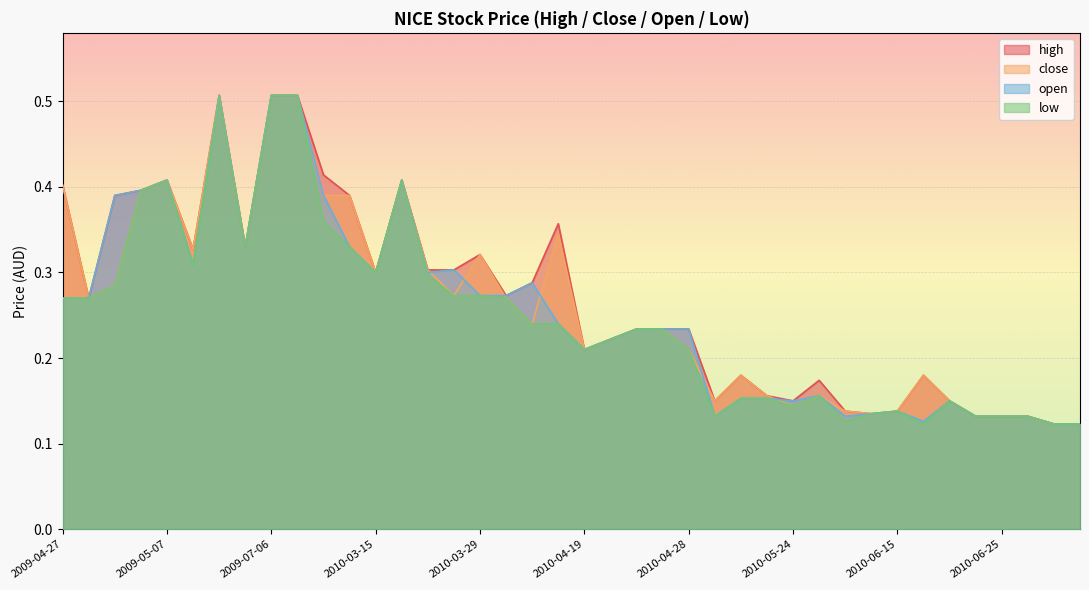

What position from the left is 2009-07-07?

10